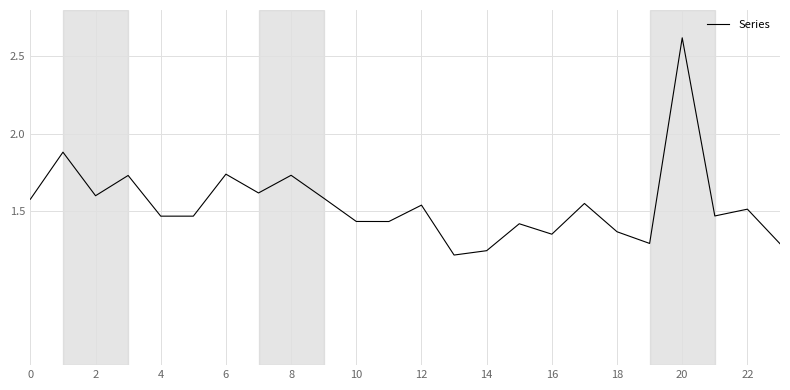

What is the maximum value shown in the chart?

2.6